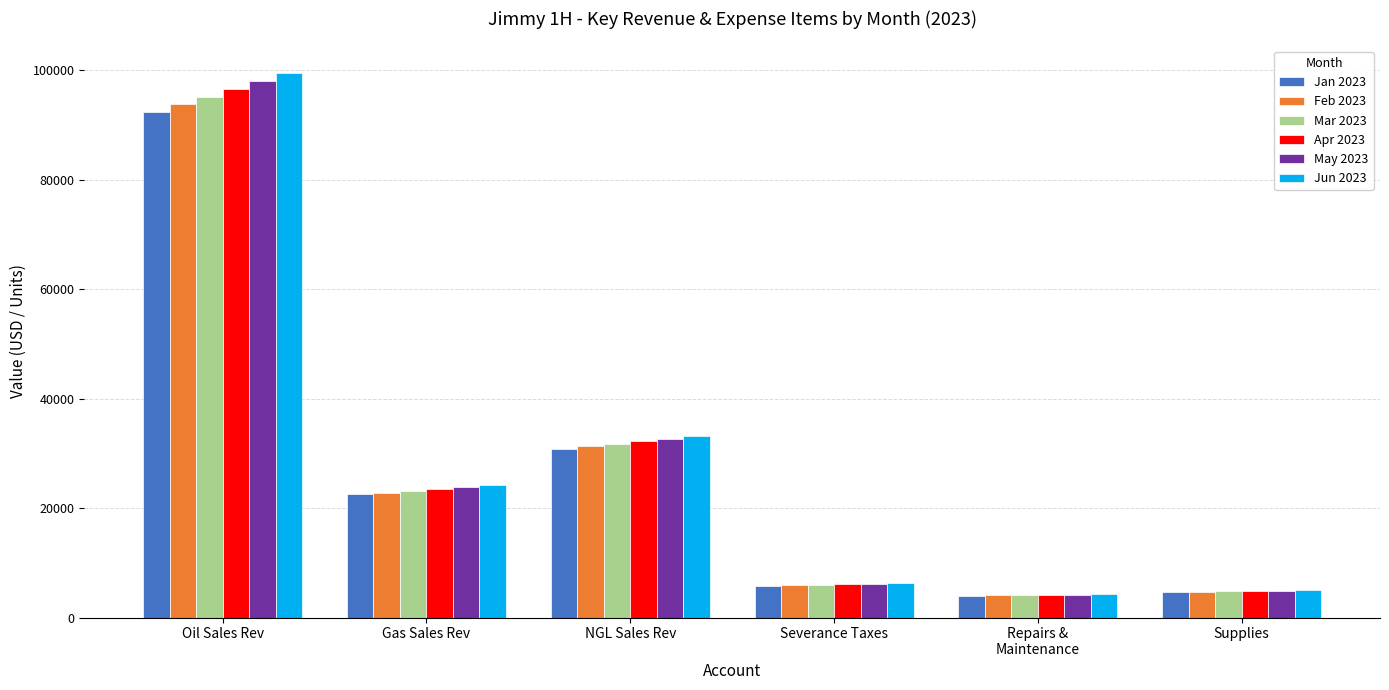

What position from the right is NGL Sales Rev?

4